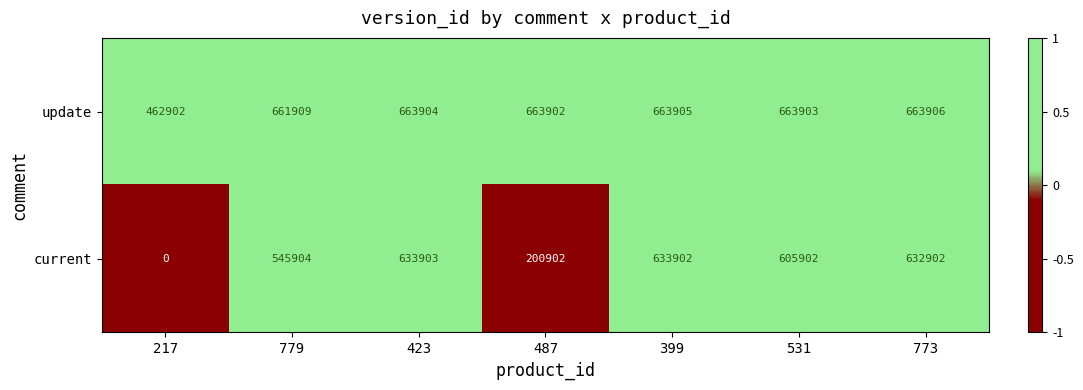

At which label does current first exceed 605902?

423